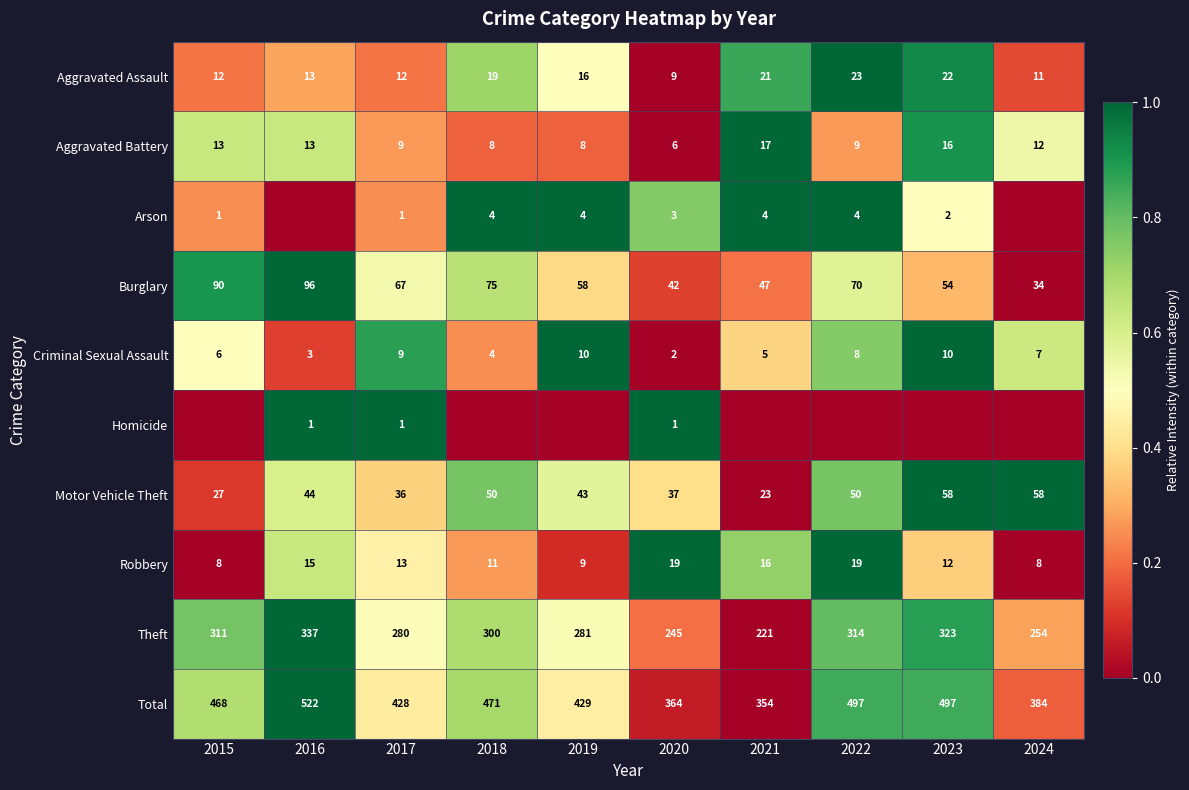

Is it true that Aggravated Battery equals 13 at 2015?

True